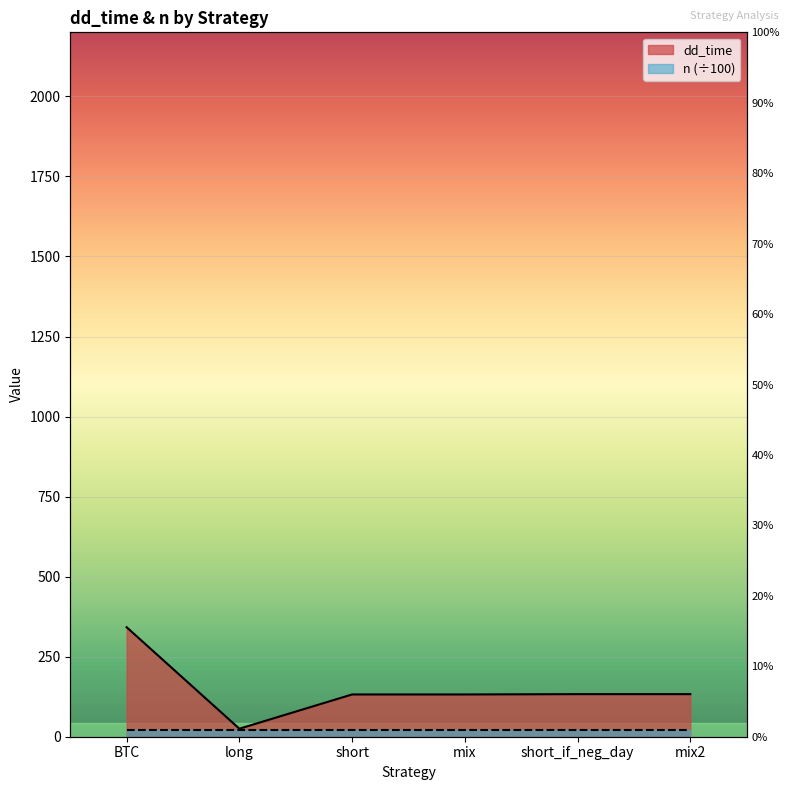

Where is the first local minimum?

long